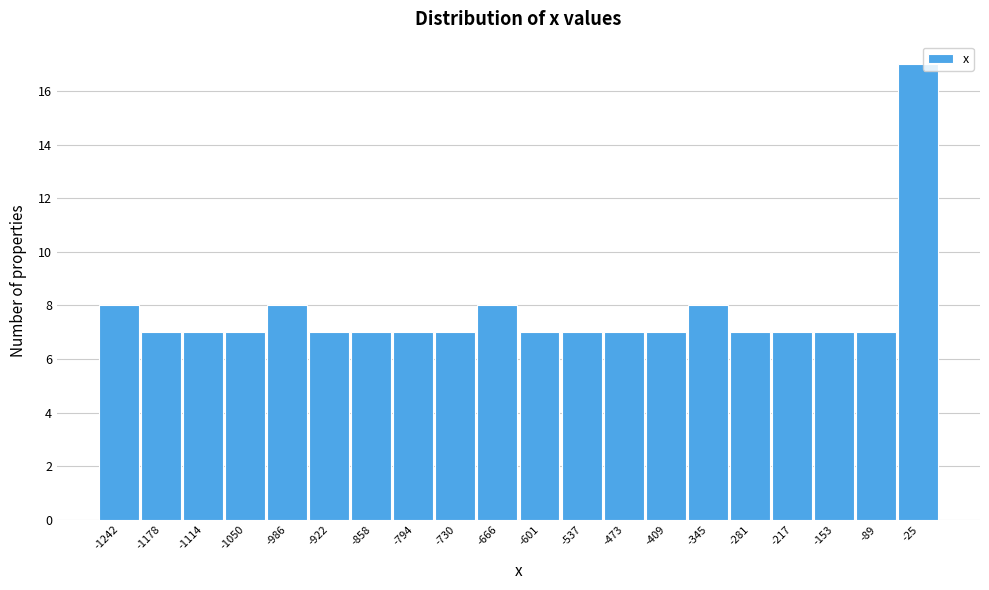

Reading left to right, list every bar in this chart as the range it spans on the x-axis followed by its height. Neither the bar edges nor the heights are printed on the chart, so give them approximately, as read against the axes.

-1270 to -1210: 8
-1210 to -1150: 7
-1150 to -1080: 7
-1080 to -1020: 7
-1020 to -950: 8
-950 to -890: 7
-890 to -830: 7
-830 to -760: 7
-760 to -700: 7
-700 to -630: 8
-630 to -570: 7
-570 to -510: 7
-510 to -440: 7
-440 to -380: 7
-380 to -310: 8
-310 to -250: 7
-250 to -190: 7
-190 to -120: 7
-120 to -60: 7
-60 to 10: 17